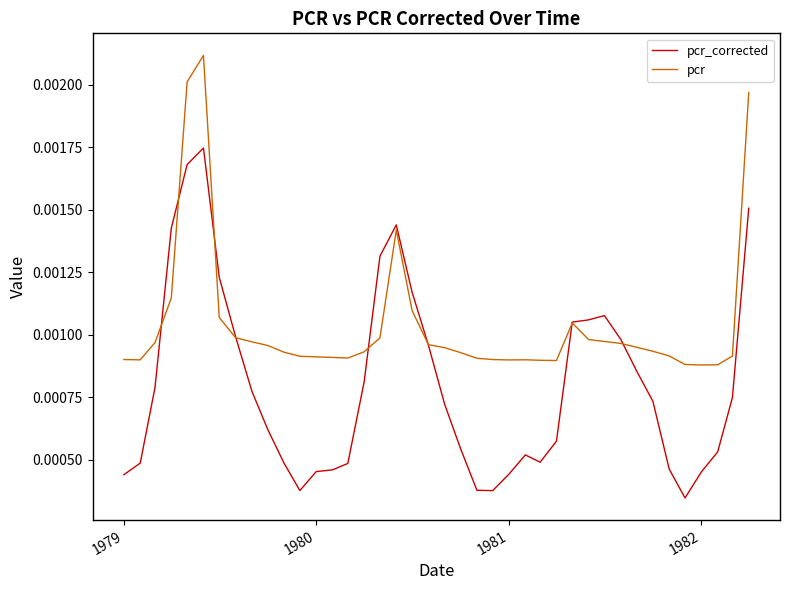

How many pcr_corrected values are between 0 and 1?

40